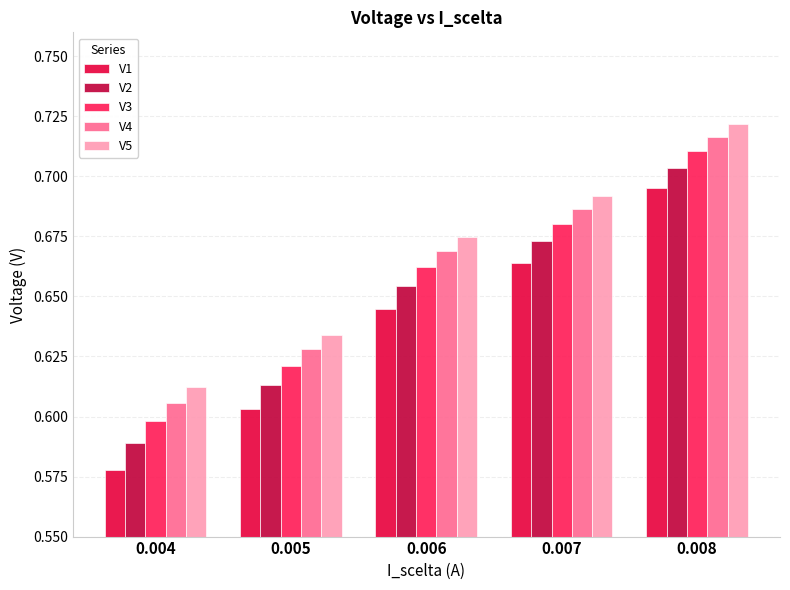

What is the sum of all V5 values?

3.3